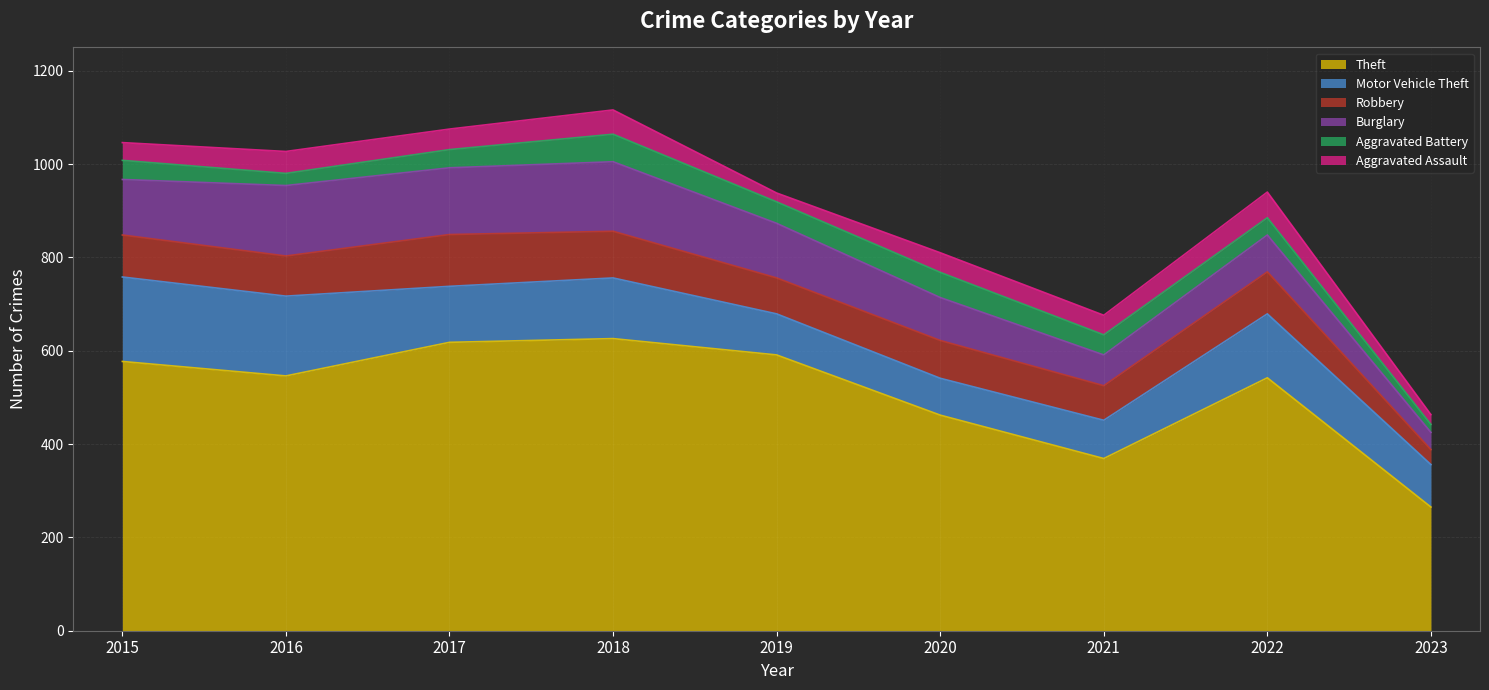

Does the chart display data point markers on the line(s)?

No